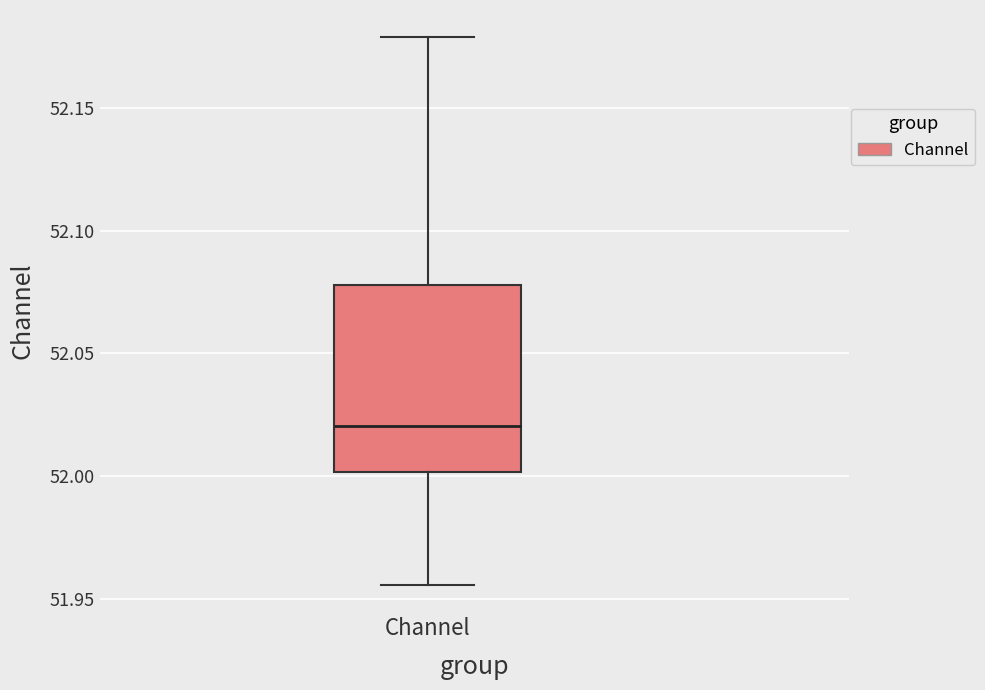

Where is the lower edge of the box for Channel on the y-axis? The values are not printed on the chart, so give them approximately, as read against the axis.

52.000